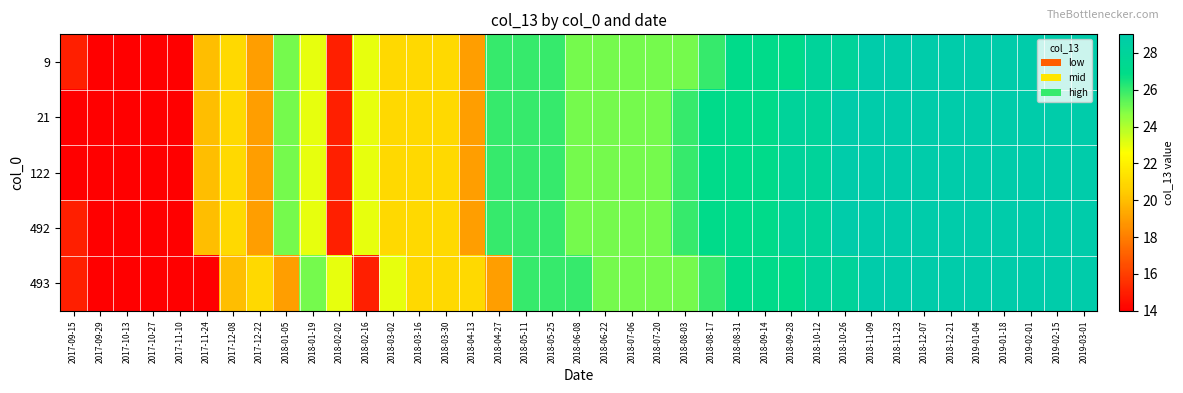

Rank the series by their maximum value, from lowest to highest.

9, 21, 122, 492, 493